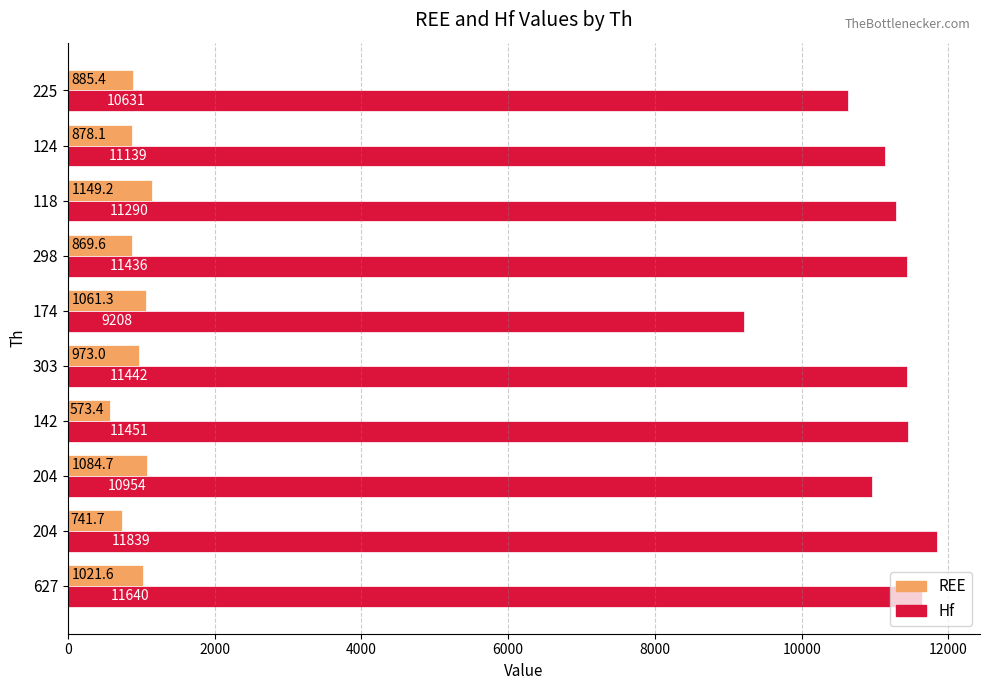

How many categories are shown in the chart?

10